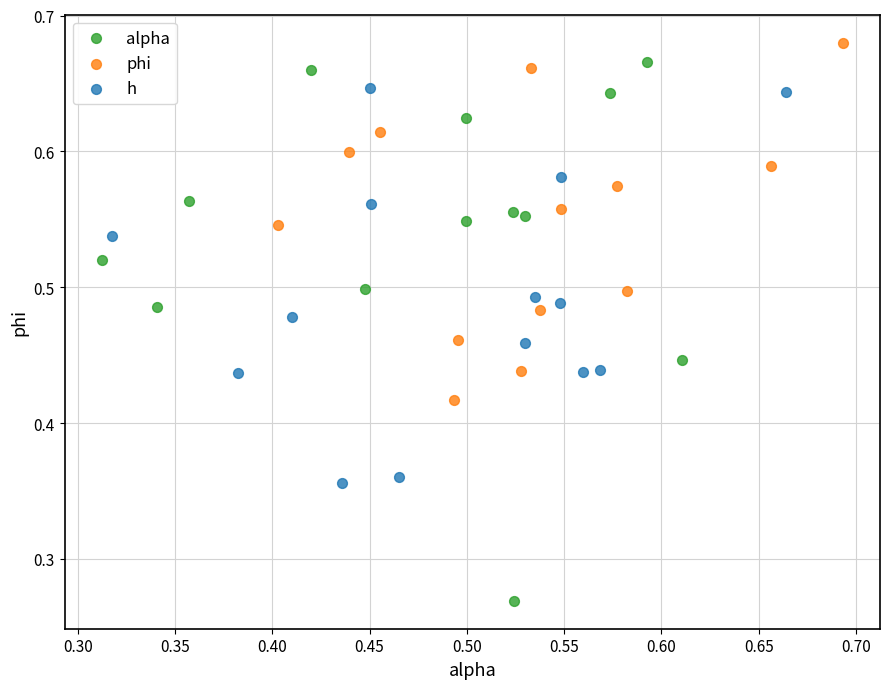

Which series has the widest spread of Y values?

alpha